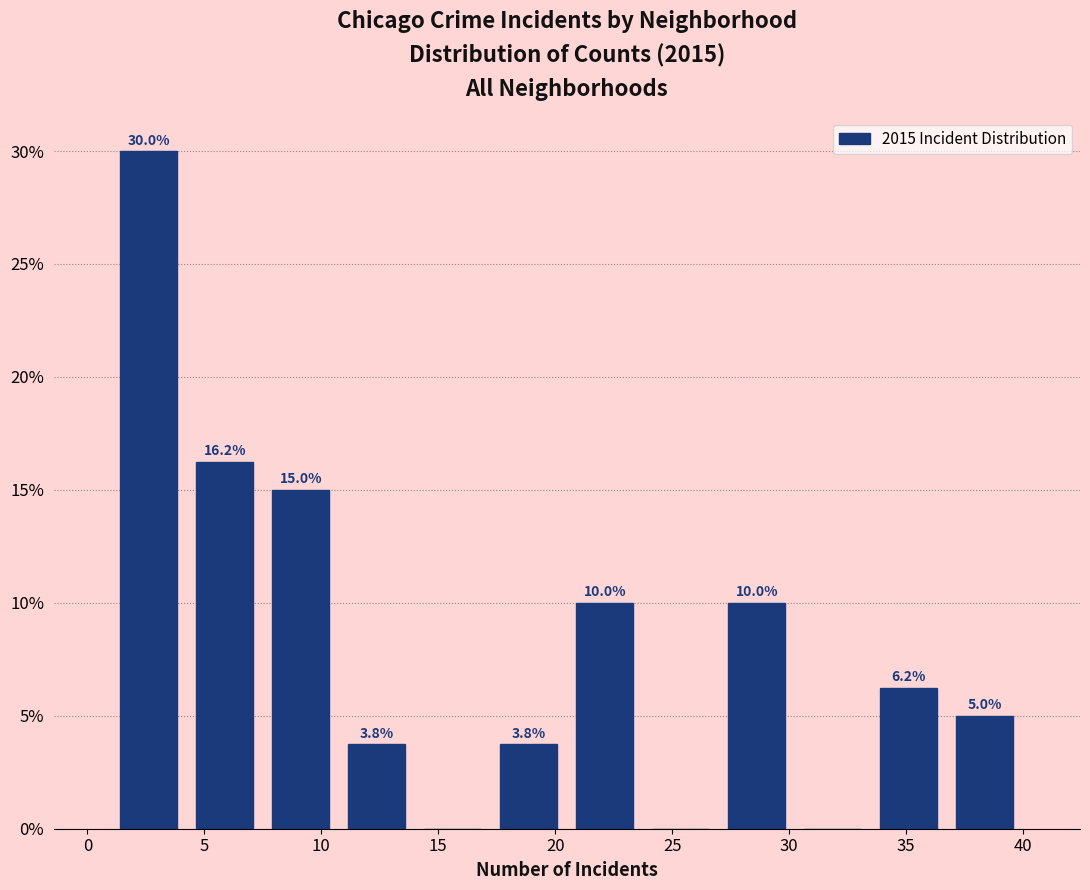

Over which range of the x-axis is the bar tallest?

1.00 to 4.25